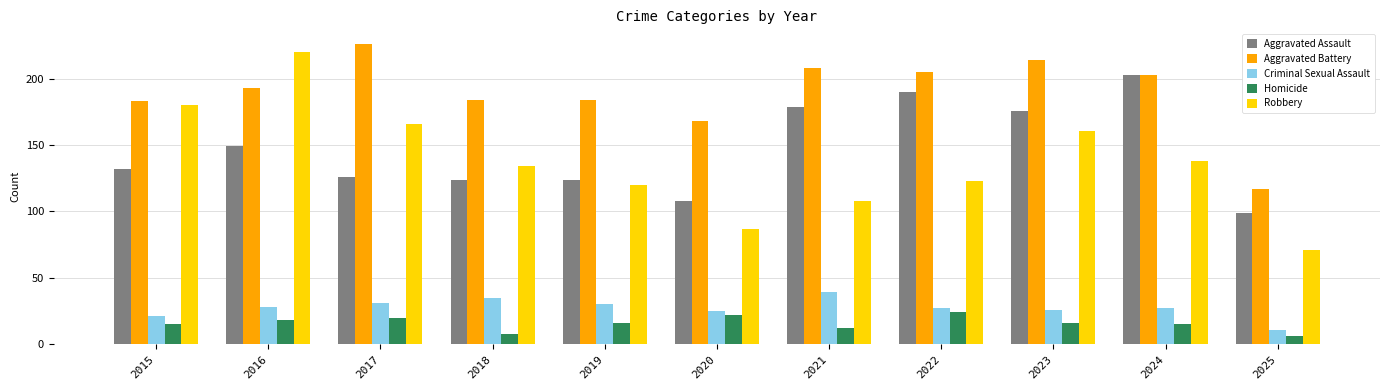

What value does the Homicide series have at 2025?

6